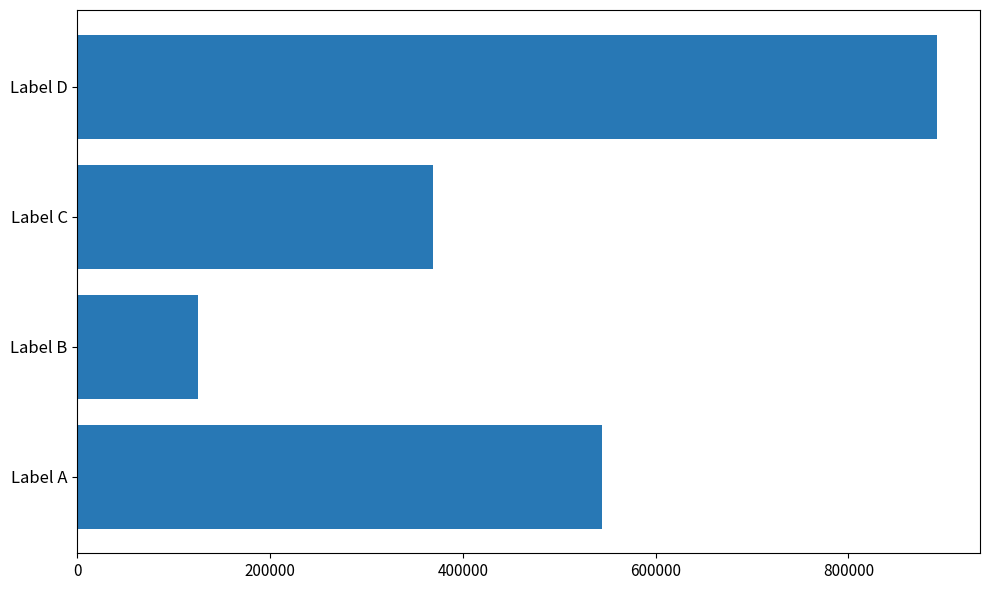

What is the difference between the maximum and second lowest values?

522738